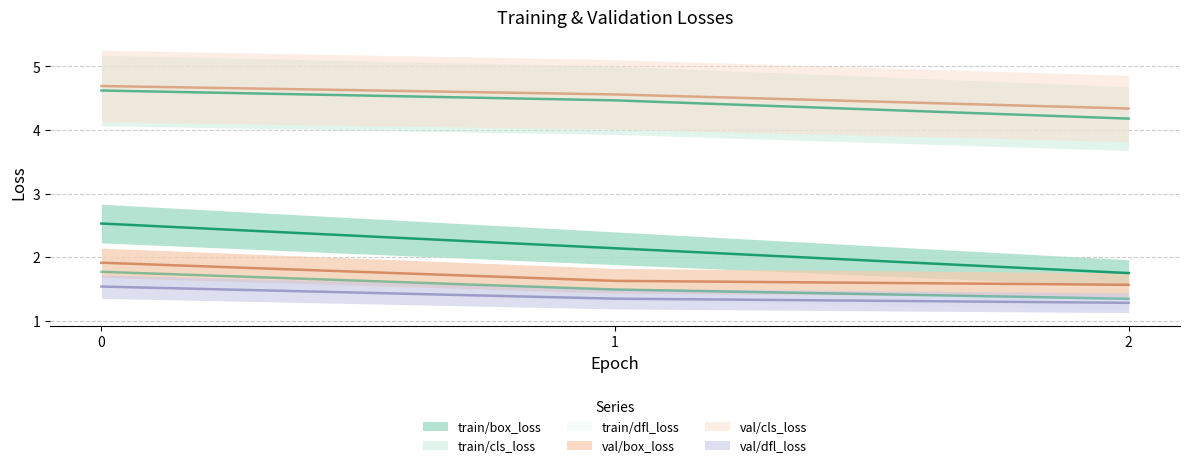

Which series has the widest spread of values?

train/box_loss